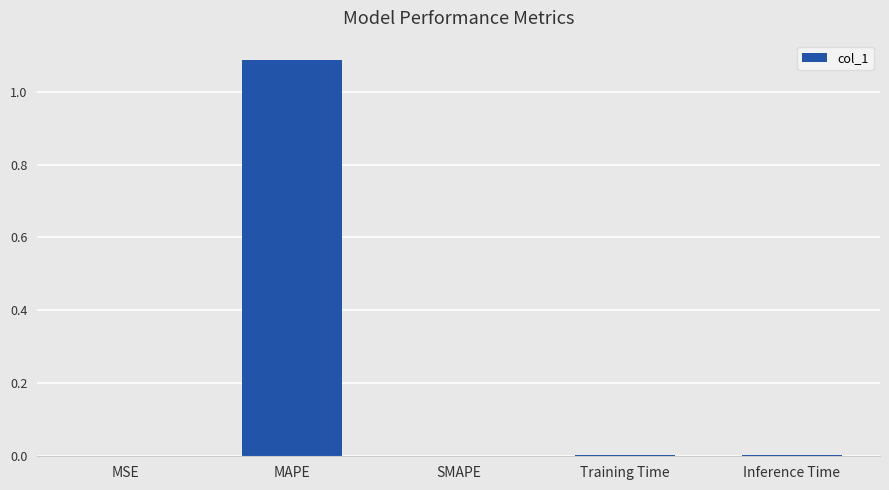

What is the change in value from MAPE to SMAPE?

-1.1